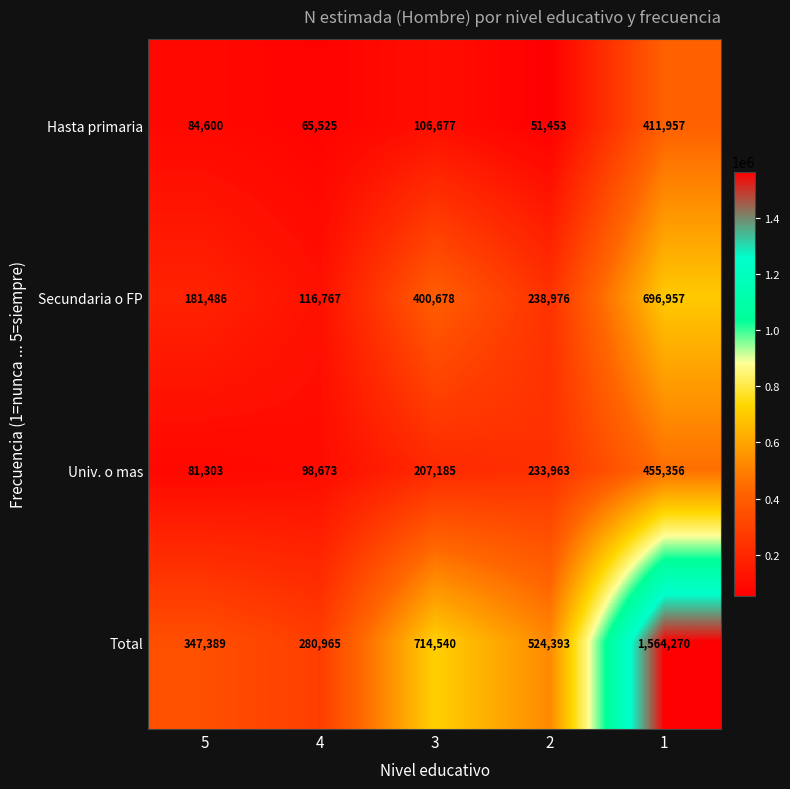

What is the sum of all Total values?

3431557